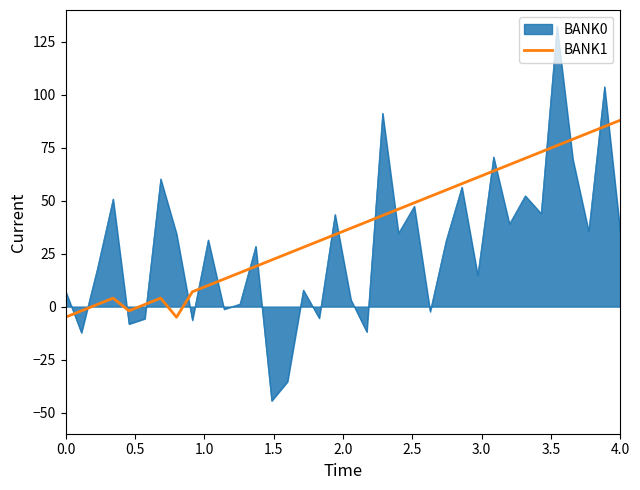

List the series in order of their peak value, highest first.

BANK0, BANK1